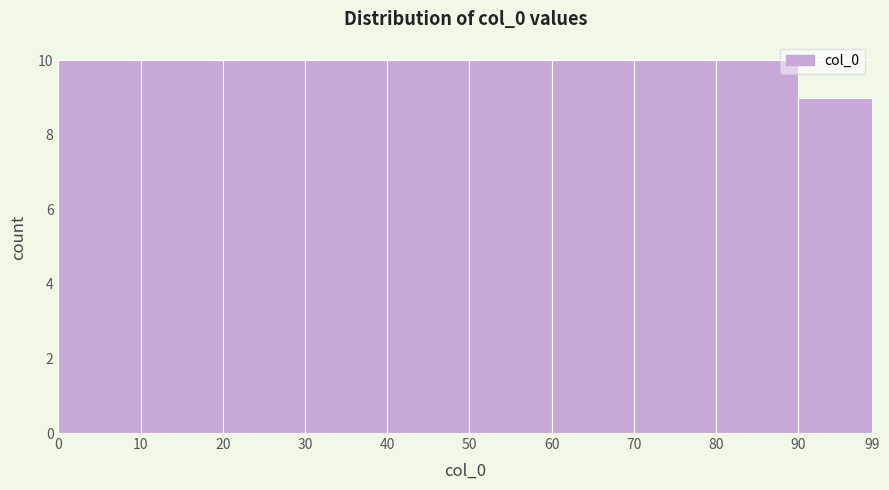

Reading left to right, transcribe this chart: for each bar, give the range it covers on the x-axis and its height. The values are not printed on the chart, so give them approximately, as read against the axis.

0 to 10: 10
10 to 20: 10
20 to 30: 10
30 to 40: 10
40 to 50: 10
50 to 60: 10
60 to 70: 10
70 to 80: 10
80 to 90: 10
90 to 99: 9